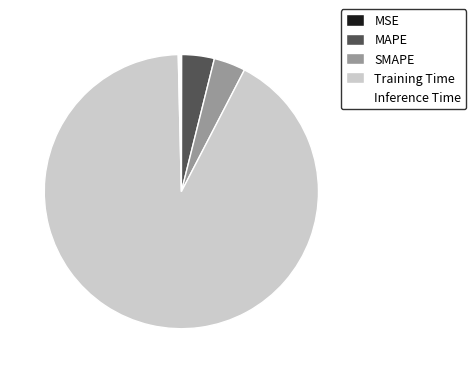

Which category accounts for the majority?

Training Time